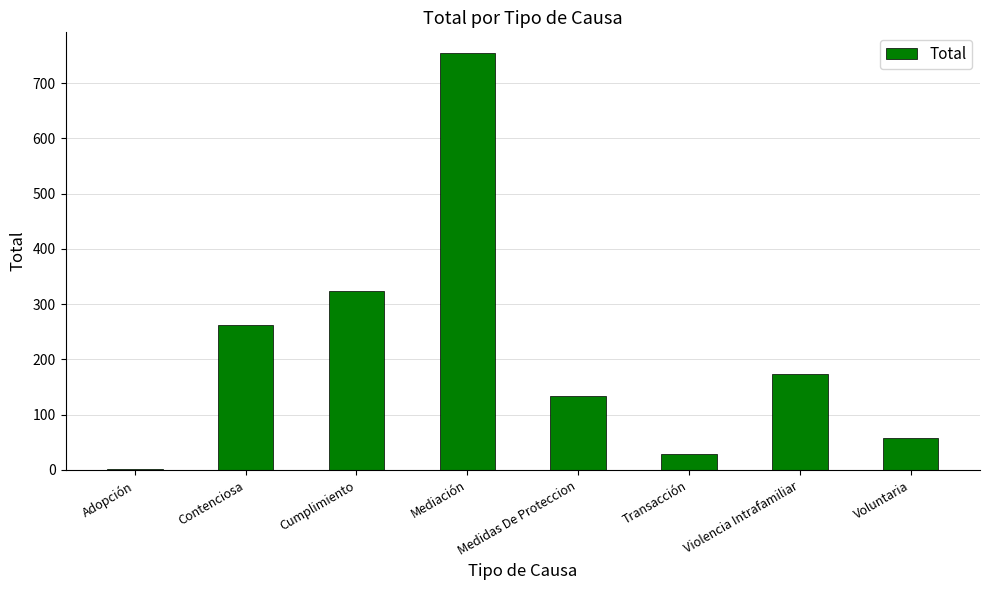

What is the change in value from Contenciosa to Cumplimiento?

+61